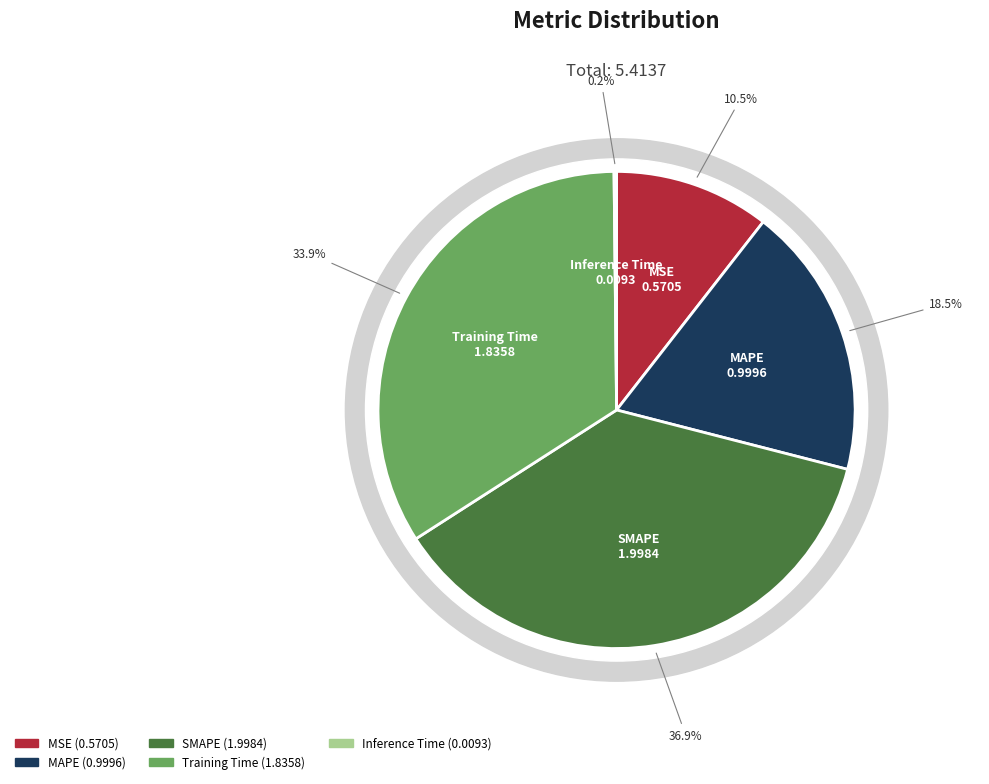

To the nearest percent, what is the combined percentage of MAPE and SMAPE?

55%